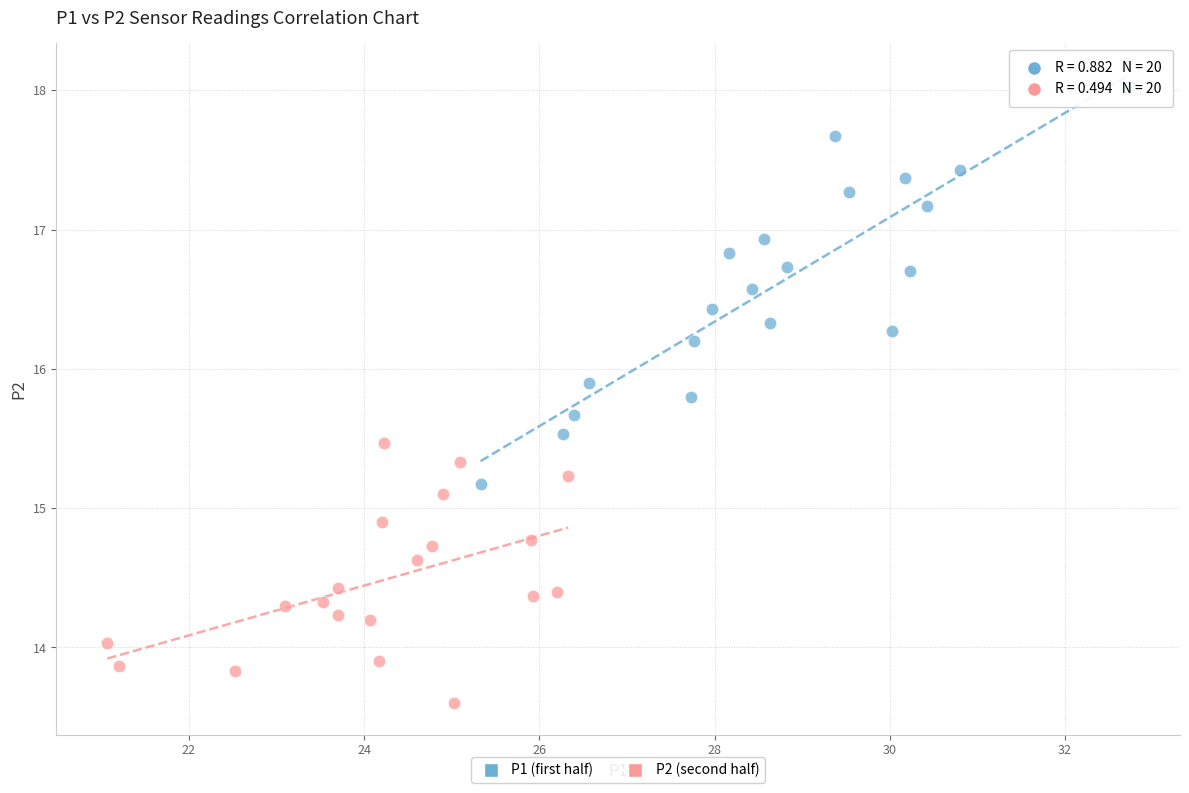

Which series has the largest Y range (max minus min)?

P1 (first half)